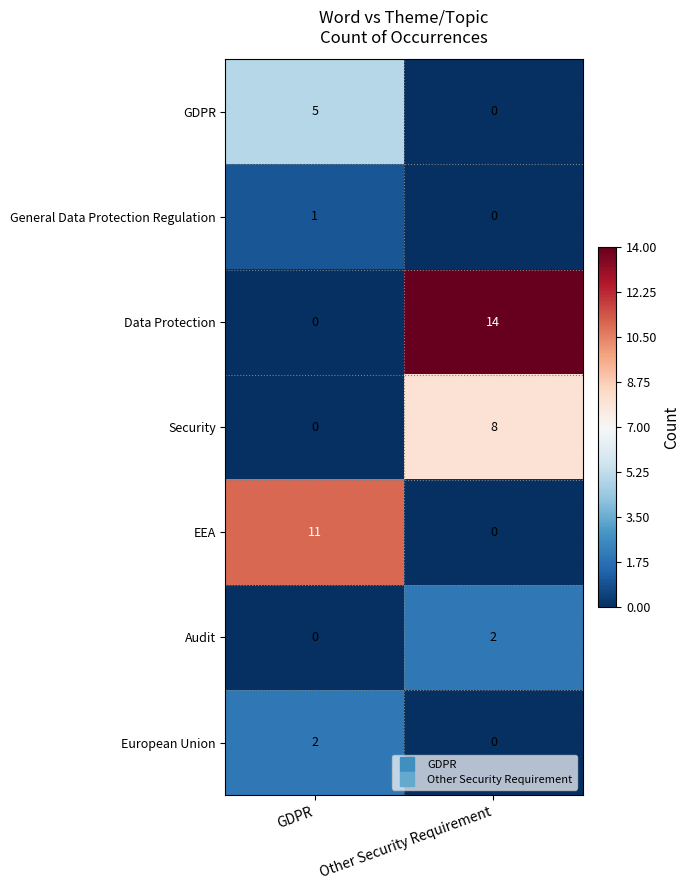

The value of EEA at GDPR is 5. True or false?

False